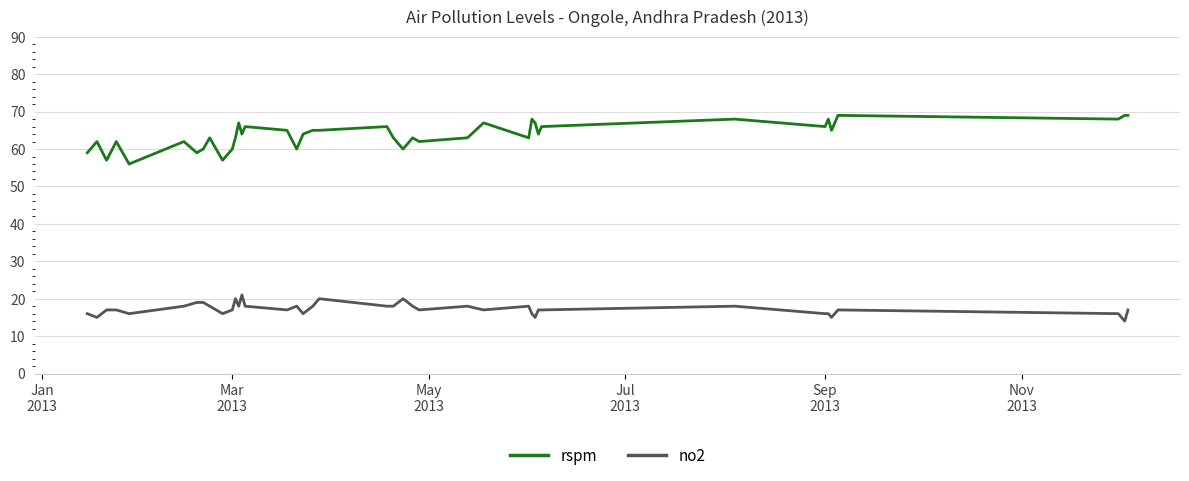

What is the maximum value for rspm?

69